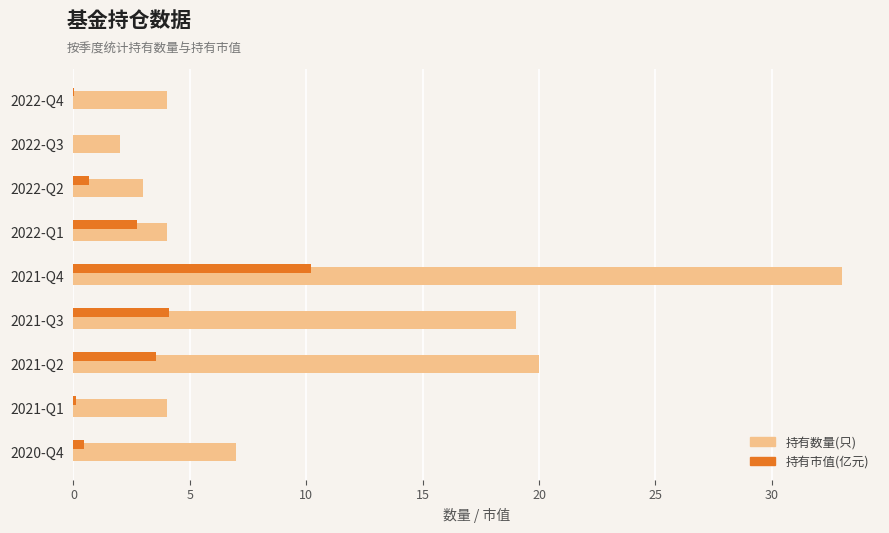

At which label does 持有市值(亿元) reach its peak?

2021-Q4